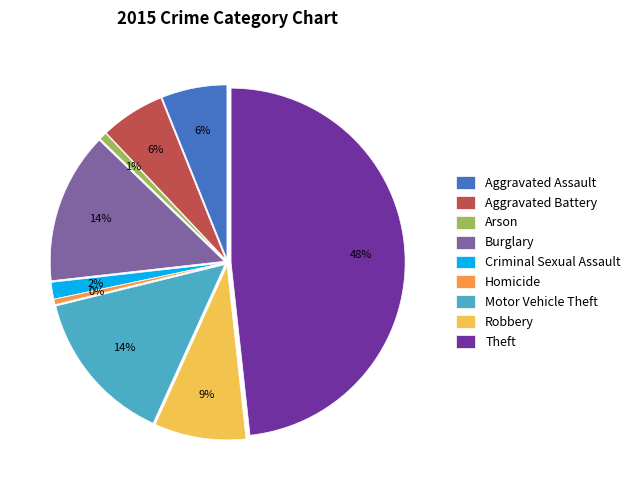

To the nearest percent, what is the difference between the largest and smallest slice percentages?

48%